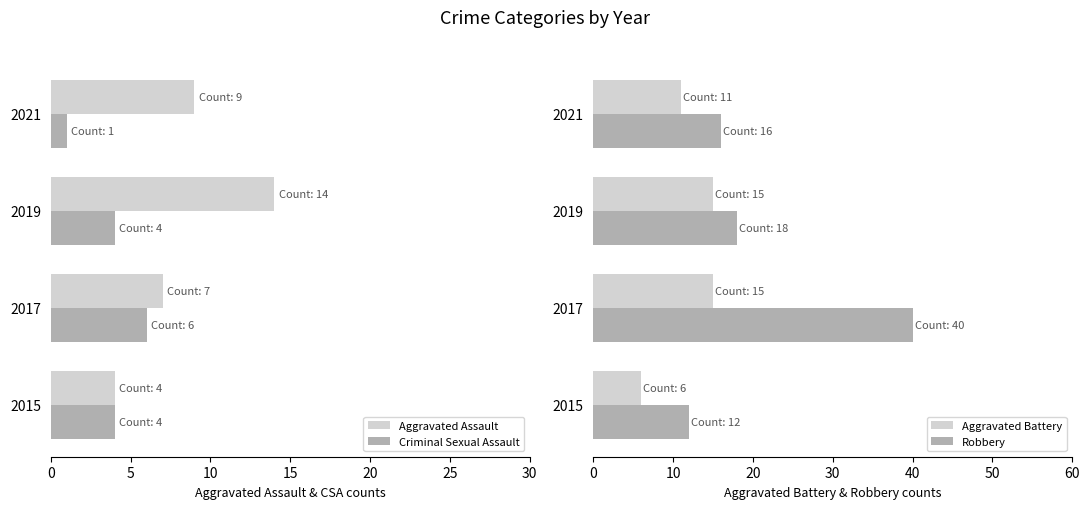

Is the value of Aggravated Assault at 2017 greater than the value of Criminal Sexual Assault at 2015?

Yes